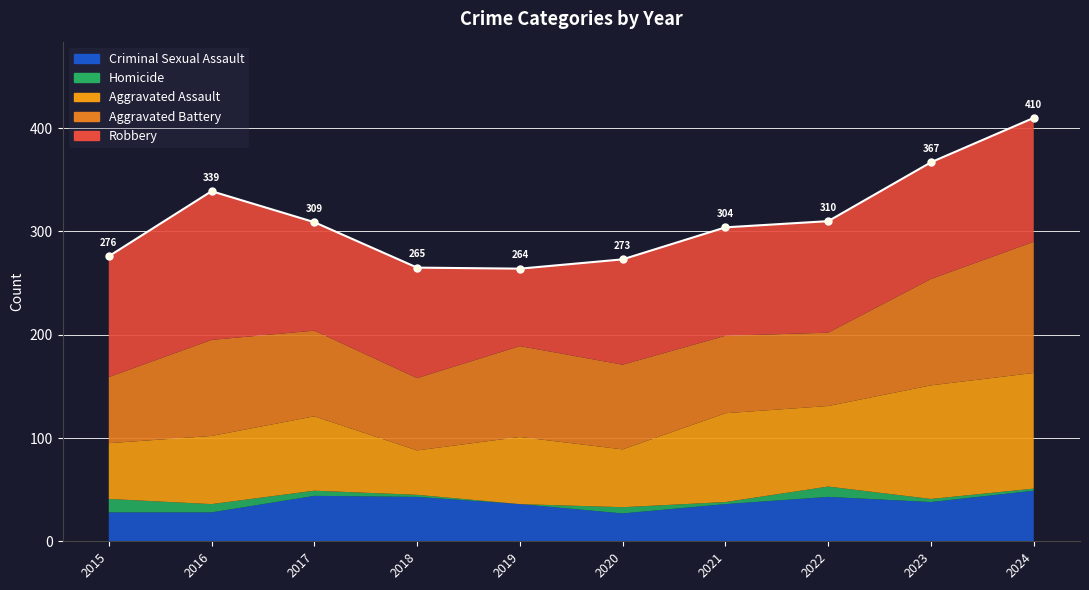

List the series in order of their peak value, highest first.

Robbery, Aggravated Battery, Aggravated Assault, Criminal Sexual Assault, Homicide